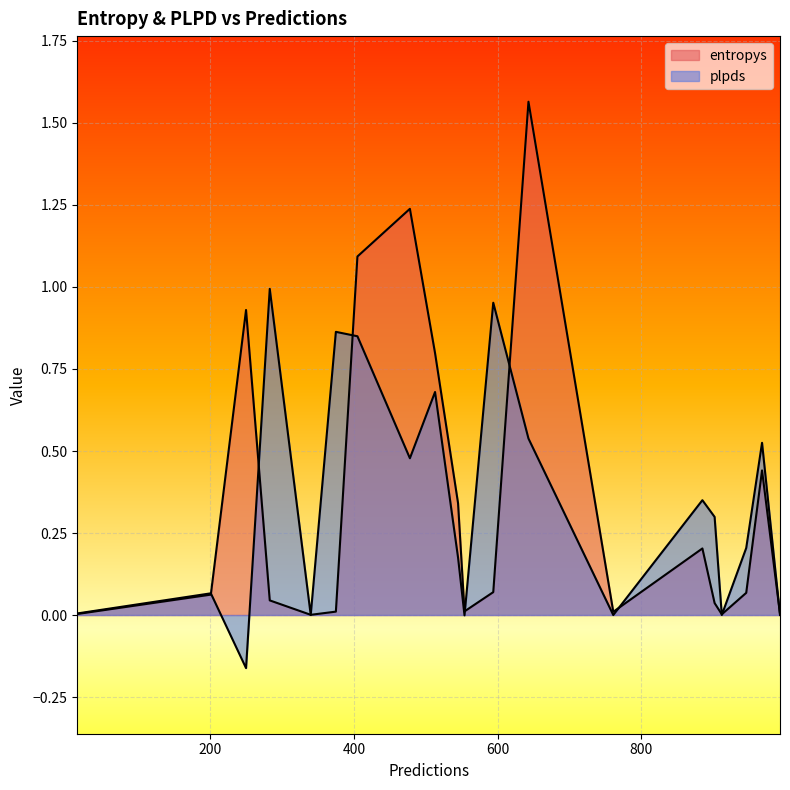

What is the maximum value shown in the chart?

1.6